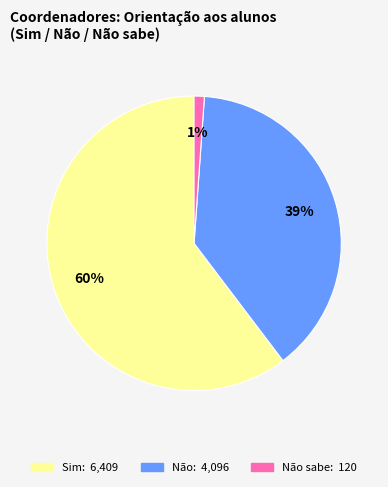

Does any single category account for the majority?

Yes